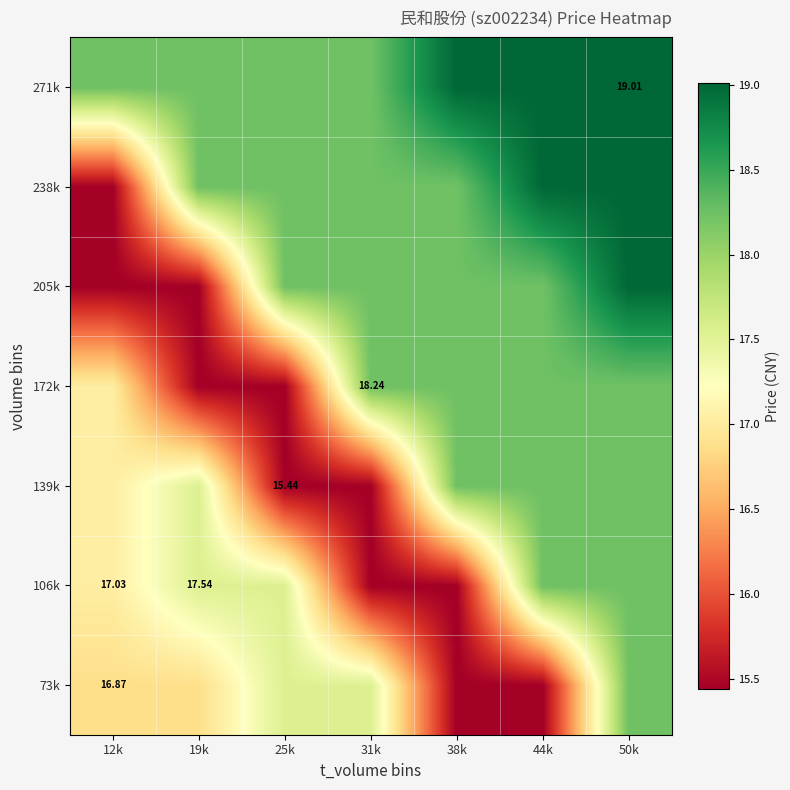

Where is 139k nearest to the value 16?

25k